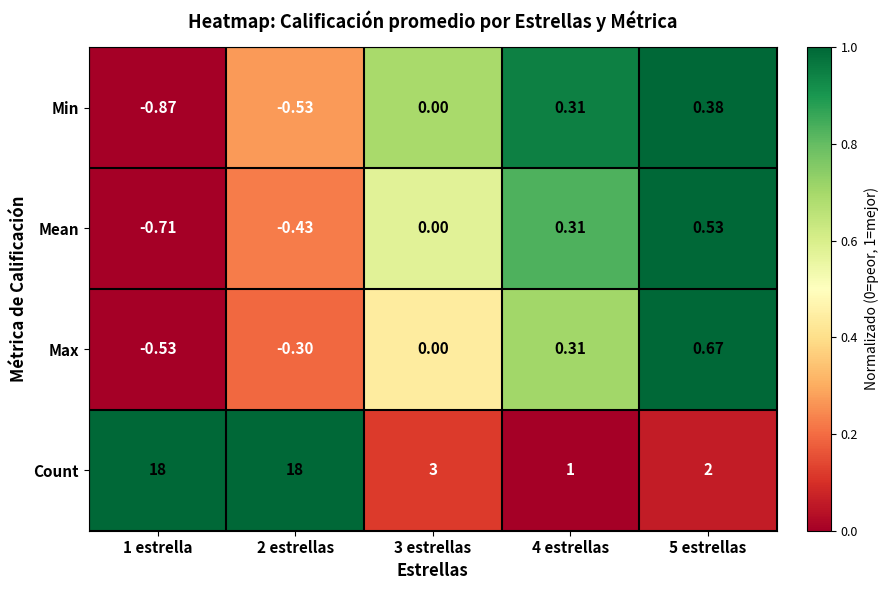

Rank the series by their maximum value, from lowest to highest.

Min, Mean, Max, Count